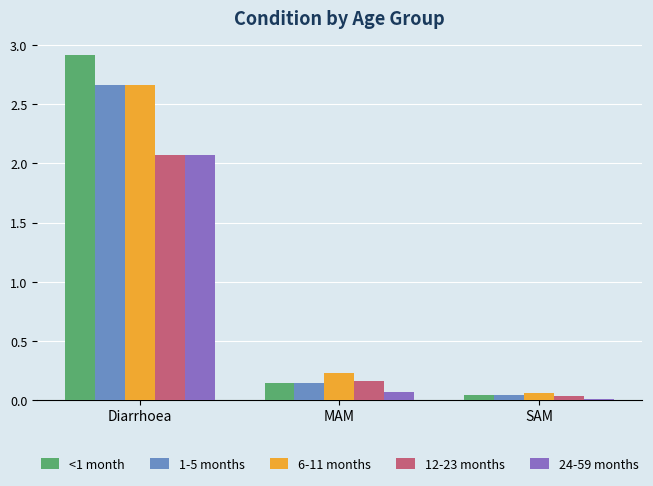

Where is 12-23 months nearest to the value 1?

MAM